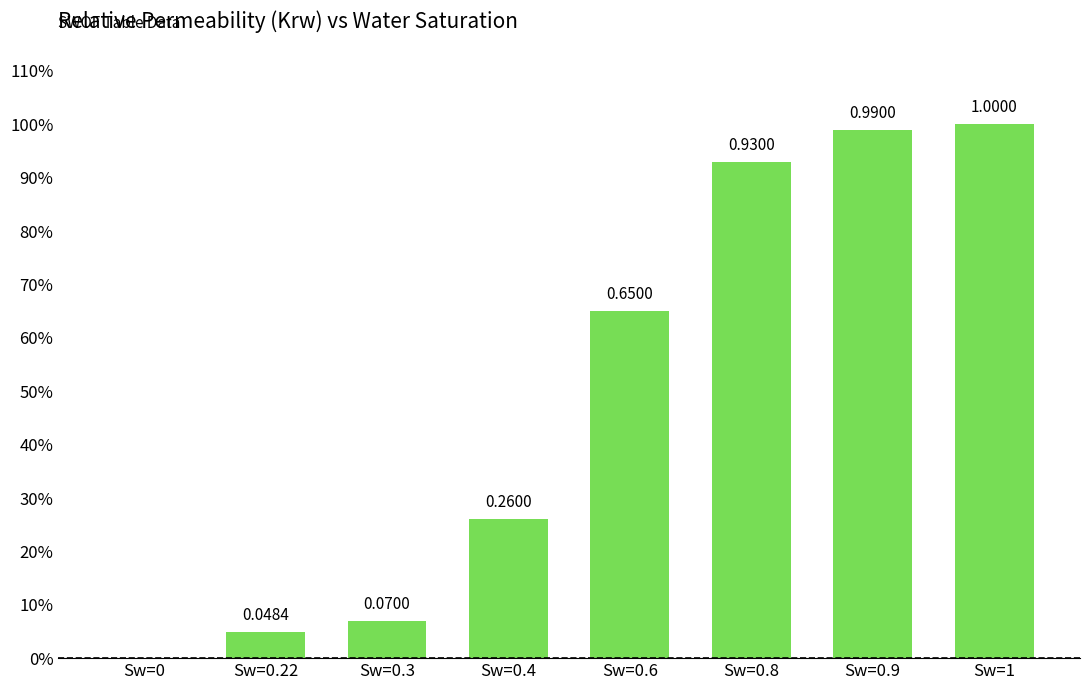

Between Sw=0.3 and Sw=0.22, which is larger?

Sw=0.3